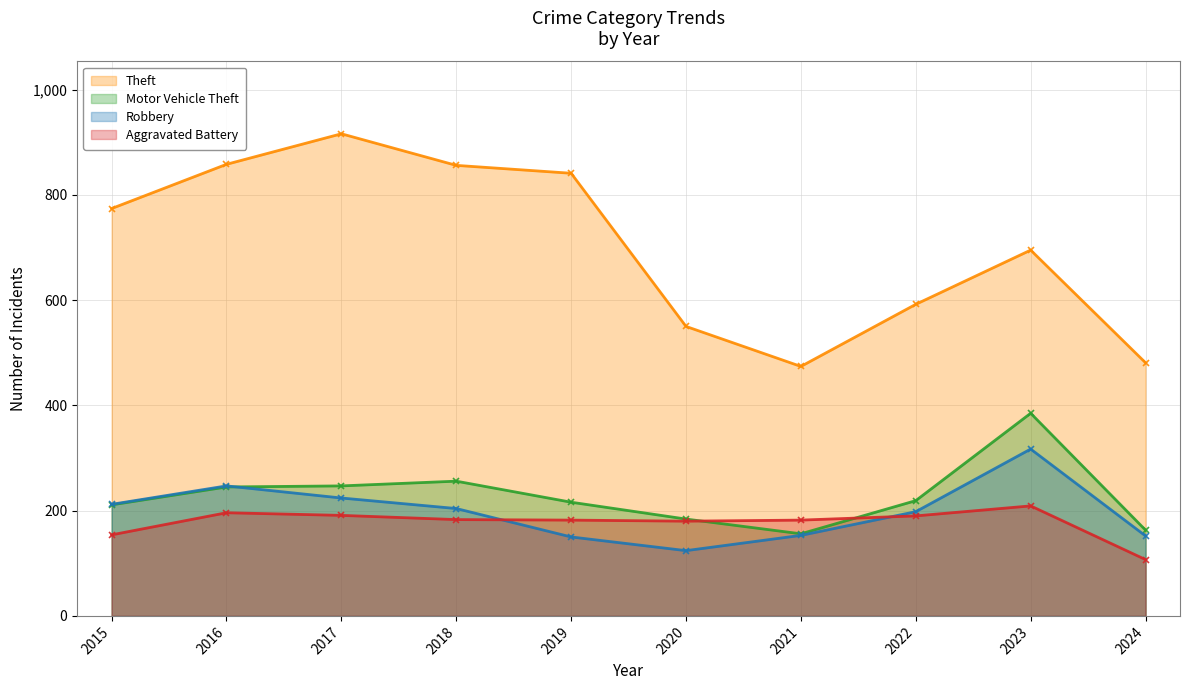

How many lines are shown in the chart?

4